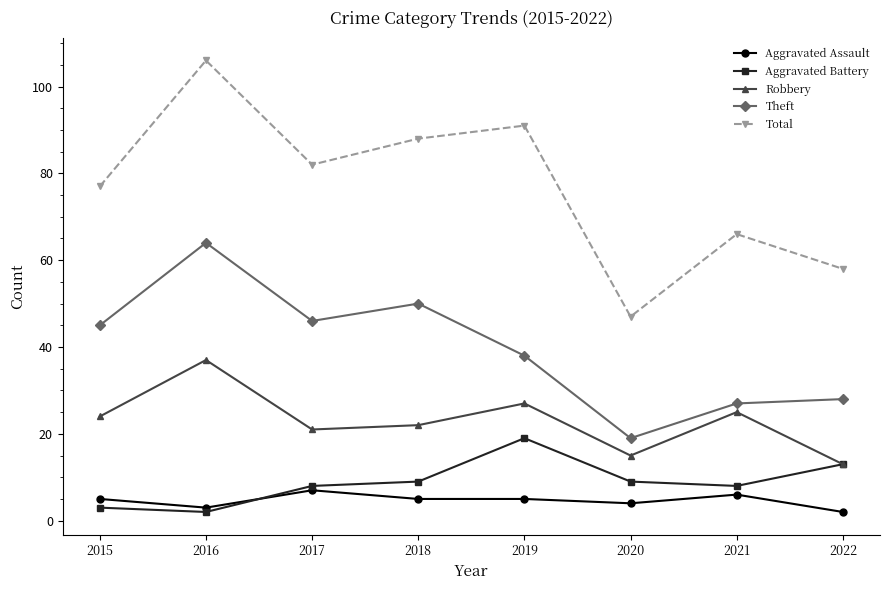

What is the value of the Aggravated Battery point at the 3rd from the left?

8